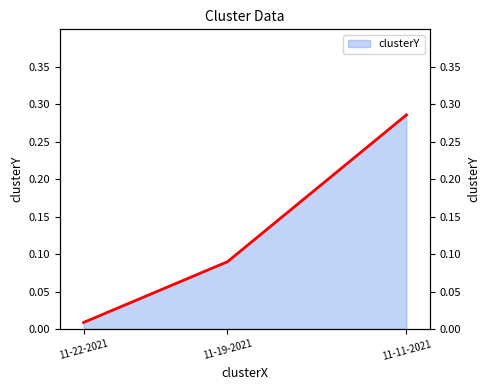

What is the greatest value displayed?

0.3